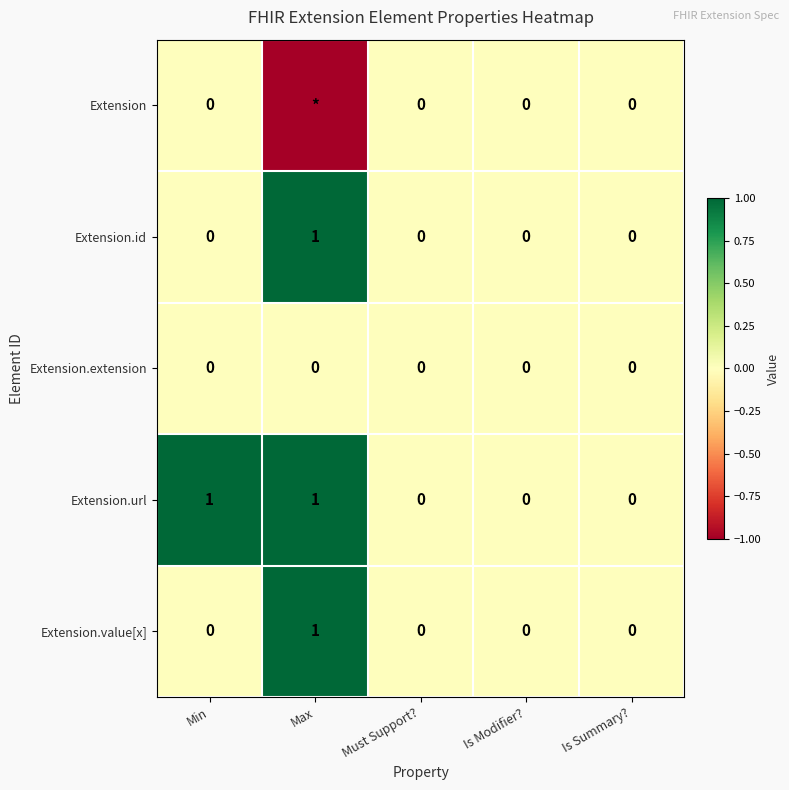

Which has a higher value, Is Modifier? or Min?

Is Modifier?